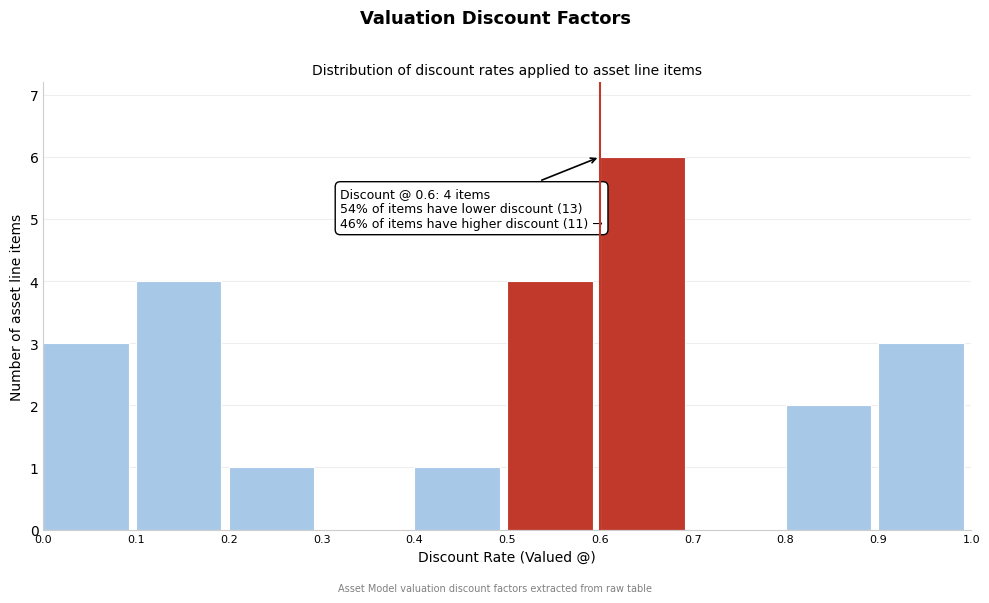

Which range on the x-axis has the tallest bar?

0.6 to 0.7